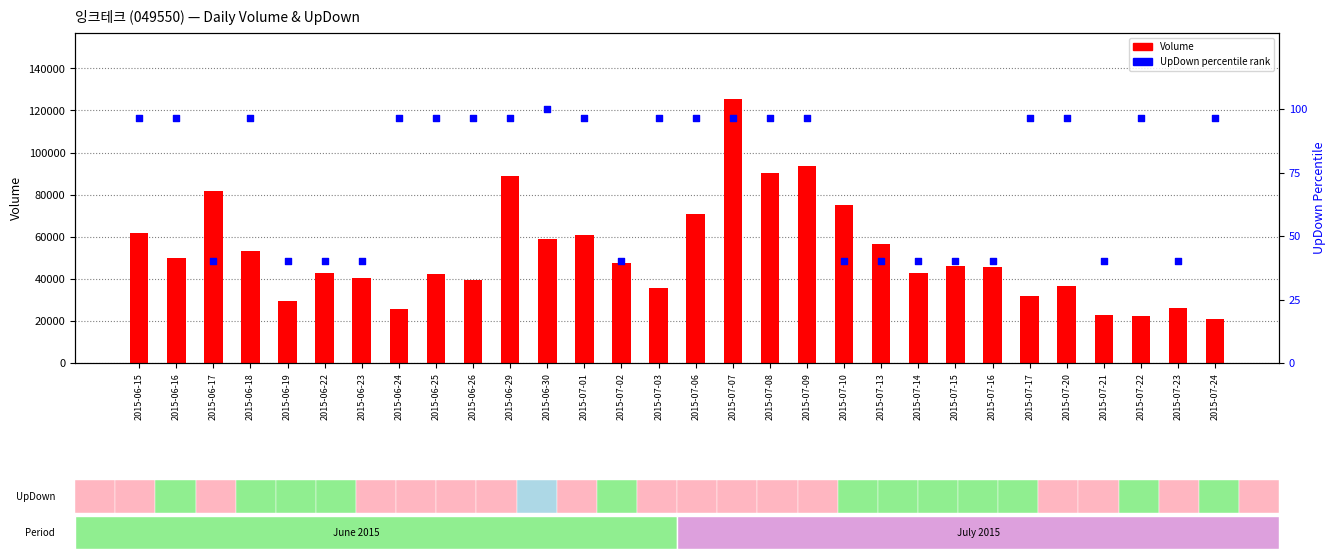

Which series reaches the maximum Y coordinate?

Volume